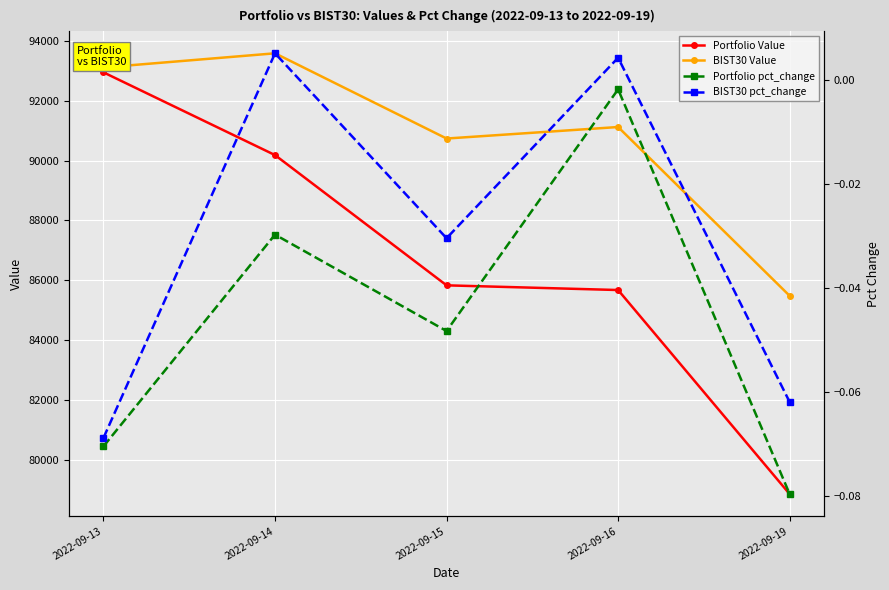

The value of Portfolio pct_change at 2022-09-14 is -0.0. True or false?

True